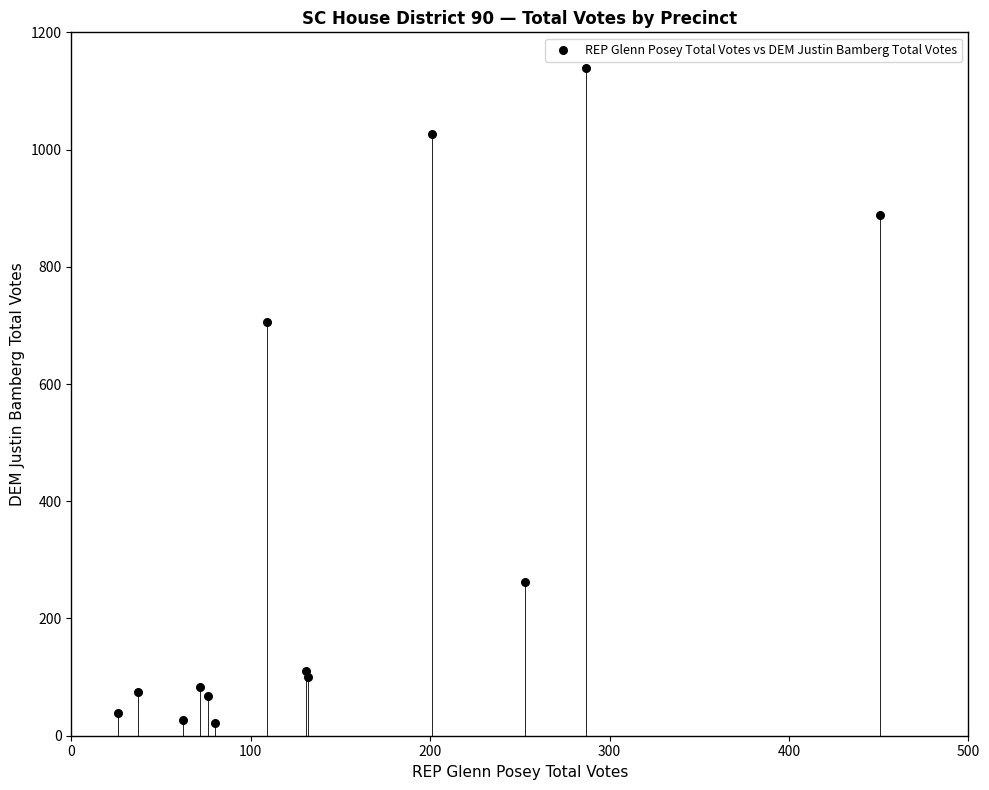

What Y value in the scatter plot is closest to 580?

706